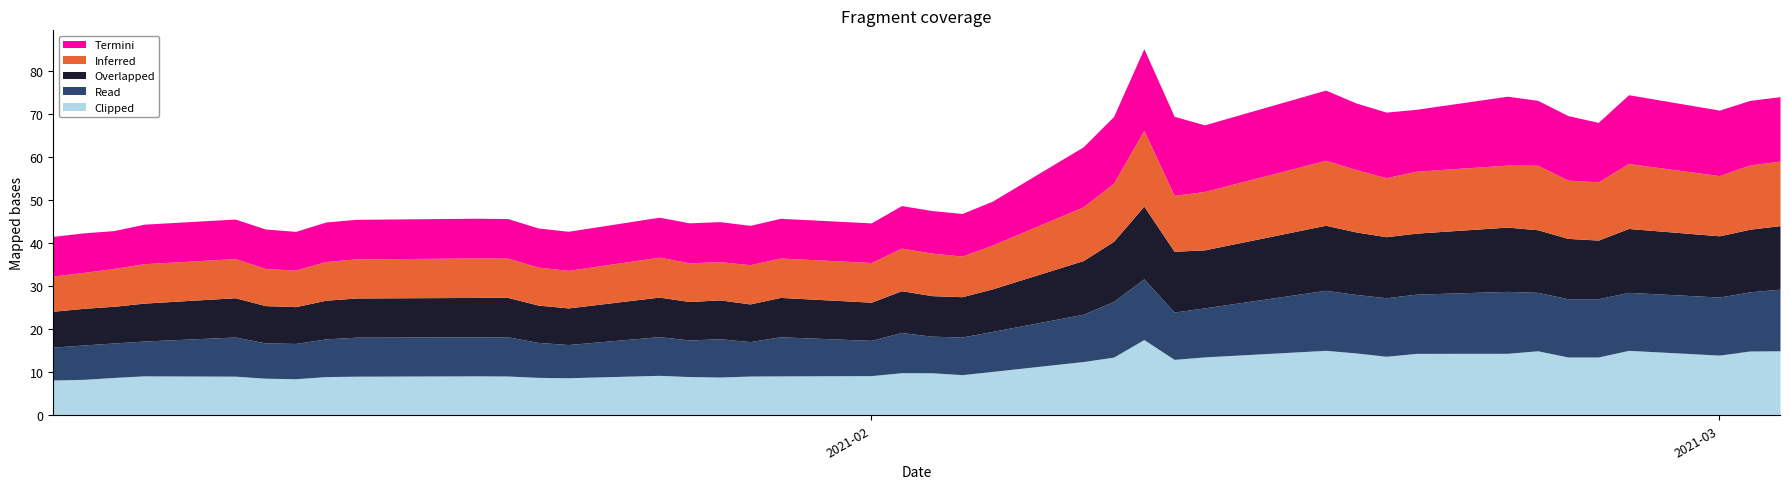

At how many categories does at least one series exceed 17?

2